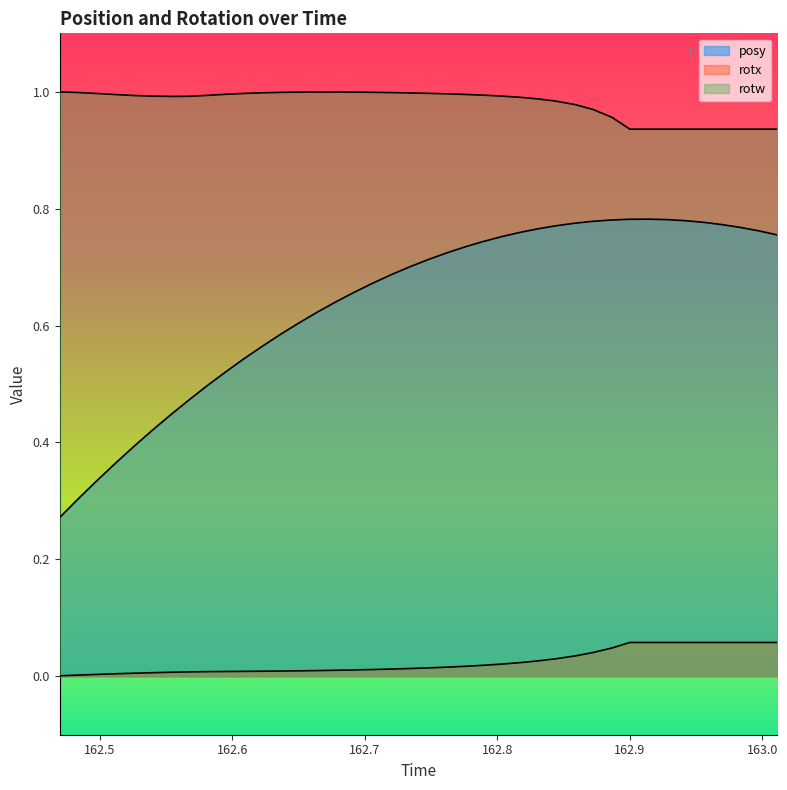

Reading left to right, extract all data points from this chart.

posy: 162.4697=0.3	162.4836=0.3	162.4978=0.3	162.5116=0.4	162.5256=0.4	162.5393=0.4	162.5531=0.4	162.5673=0.5	162.5809=0.5	162.595=0.5	162.6086=0.5	162.6226=0.6	162.6368=0.6	162.6503=0.6	162.6639=0.6	162.6781=0.6	162.6919=0.7	162.7061=0.7	162.7198=0.7	162.7335=0.7	162.7474=0.7	162.7612=0.7	162.7753=0.7	162.7892=0.7	162.8032=0.8	162.8174=0.8	162.8309=0.8	162.8446=0.8	162.8588=0.8	162.8723=0.8	162.8865=0.8	162.9001=0.8	162.9142=0.8	162.9281=0.8	162.9419=0.8	162.9561=0.8	162.9697=0.8	162.9835=0.8	162.9976=0.8	163.0115=0.8
rotx: 162.4697=0.0	162.4836=0.0	162.4978=0.0	162.5116=0.0	162.5256=0.0	162.5393=0.0	162.5531=0.0	162.5673=0.0	162.5809=0.0	162.595=0.0	162.6086=0.0	162.6226=0.0	162.6368=0.0	162.6503=0.0	162.6639=0.0	162.6781=0.0	162.6919=0.0	162.7061=0.0	162.7198=0.0	162.7335=0.0	162.7474=0.0	162.7612=0.0	162.7753=0.0	162.7892=0.0	162.8032=0.0	162.8174=0.0	162.8309=0.0	162.8446=0.0	162.8588=0.0	162.8723=0.0	162.8865=0.0	162.9001=0.1	162.9142=0.1	162.9281=0.1	162.9419=0.1	162.9561=0.1	162.9697=0.1	162.9835=0.1	162.9976=0.1	163.0115=0.1
rotw: 162.4697=1.0	162.4836=1.0	162.4978=1.0	162.5116=1.0	162.5256=1.0	162.5393=1.0	162.5531=1.0	162.5673=1.0	162.5809=1.0	162.595=1.0	162.6086=1.0	162.6226=1.0	162.6368=1.0	162.6503=1.0	162.6639=1.0	162.6781=1.0	162.6919=1.0	162.7061=1.0	162.7198=1.0	162.7335=1.0	162.7474=1.0	162.7612=1.0	162.7753=1.0	162.7892=1.0	162.8032=1.0	162.8174=1.0	162.8309=1.0	162.8446=1.0	162.8588=1.0	162.8723=1.0	162.8865=1.0	162.9001=0.9	162.9142=0.9	162.9281=0.9	162.9419=0.9	162.9561=0.9	162.9697=0.9	162.9835=0.9	162.9976=0.9	163.0115=0.9